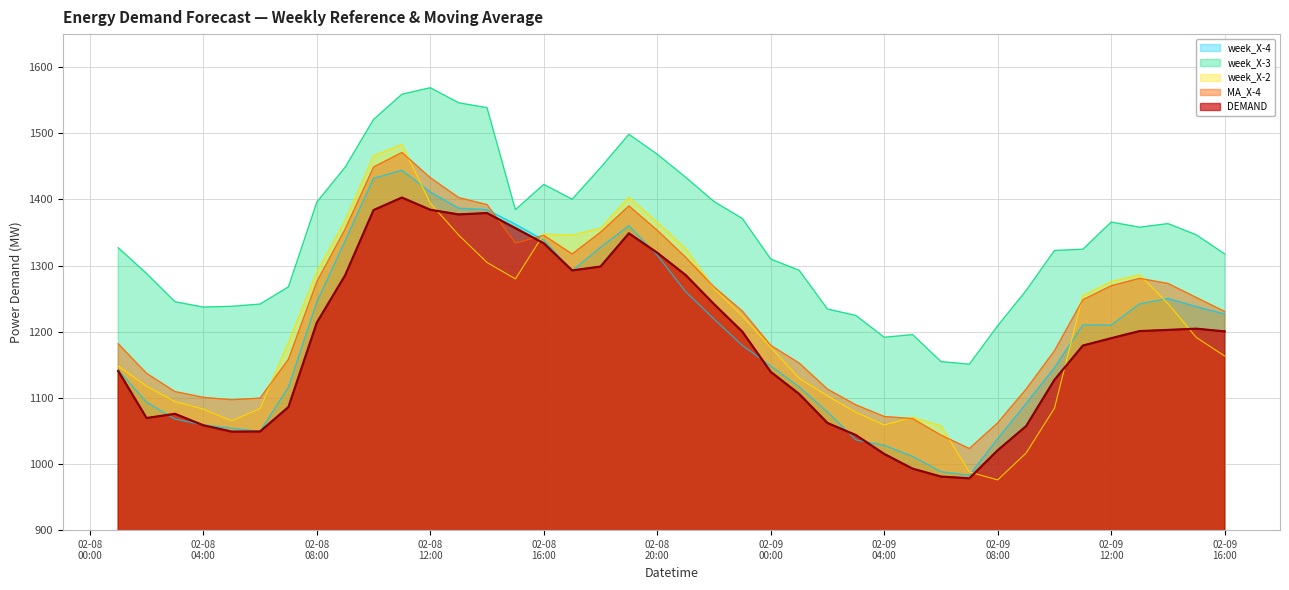

True or false: week_X-3 and DEMAND cross at least once.

False